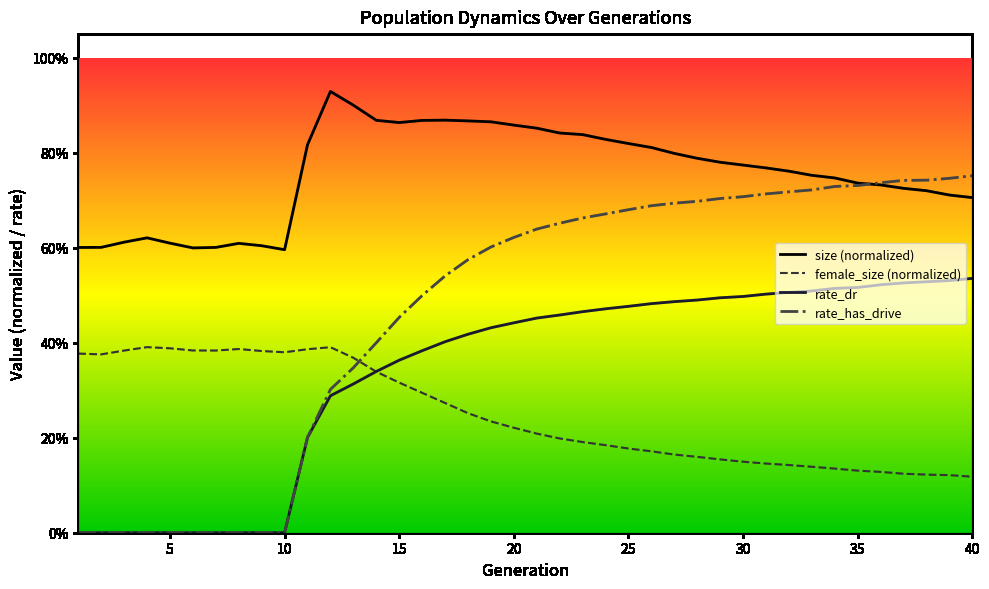

Which series has the largest total across all categories?

size (normalized)